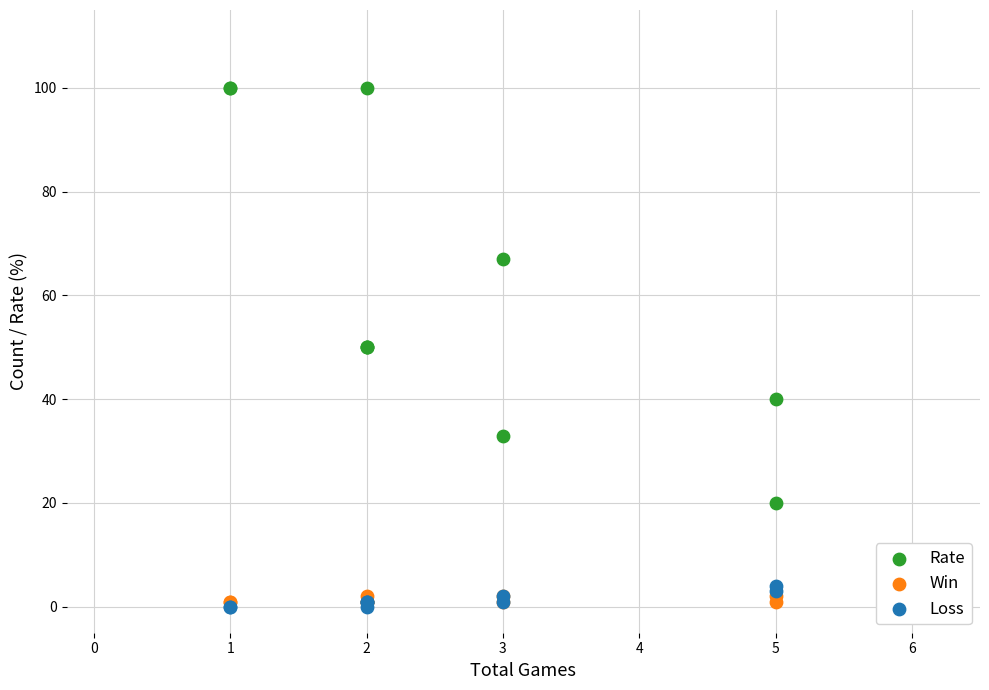

In the Rate series, what Y value is closest to 60?

67